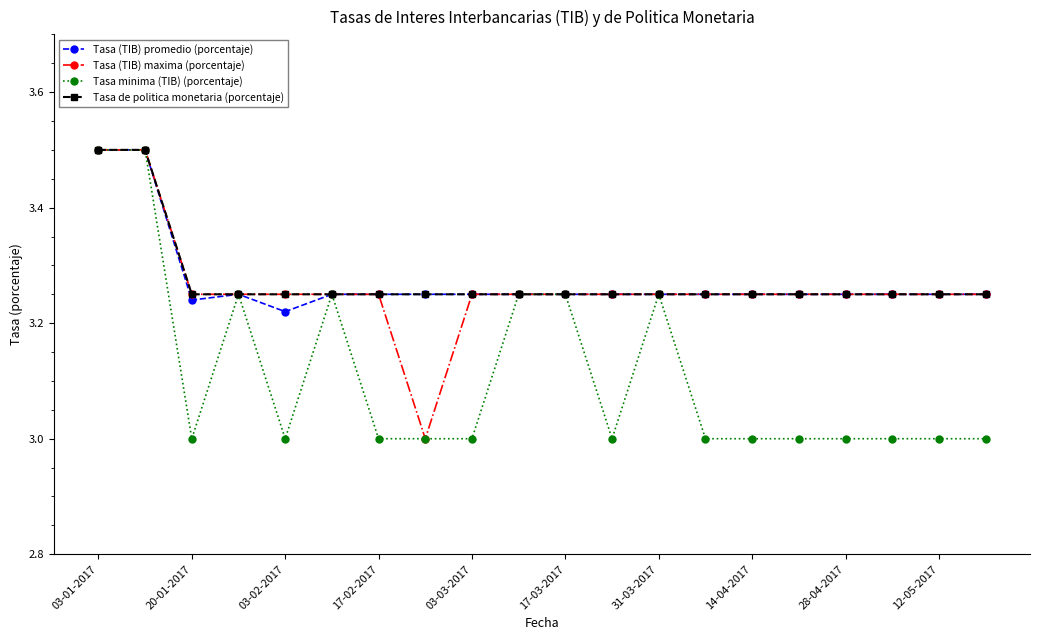

What is the highest value of the Tasa (TIB) promedio (porcentaje) series?

3.5